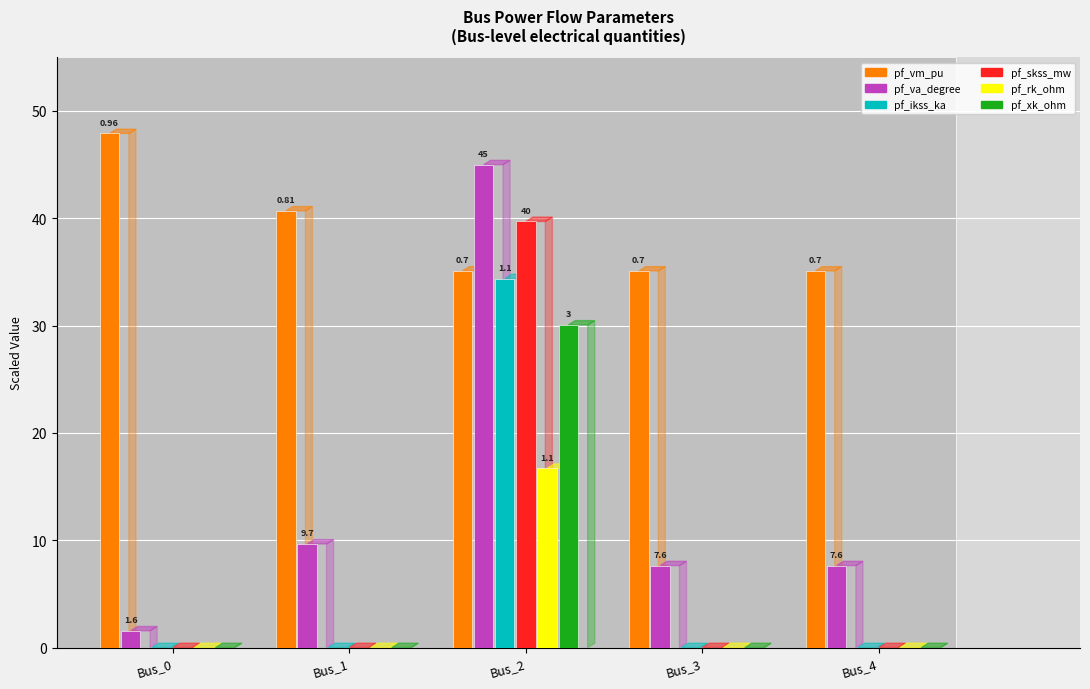

What is the greatest value displayed?

47.9